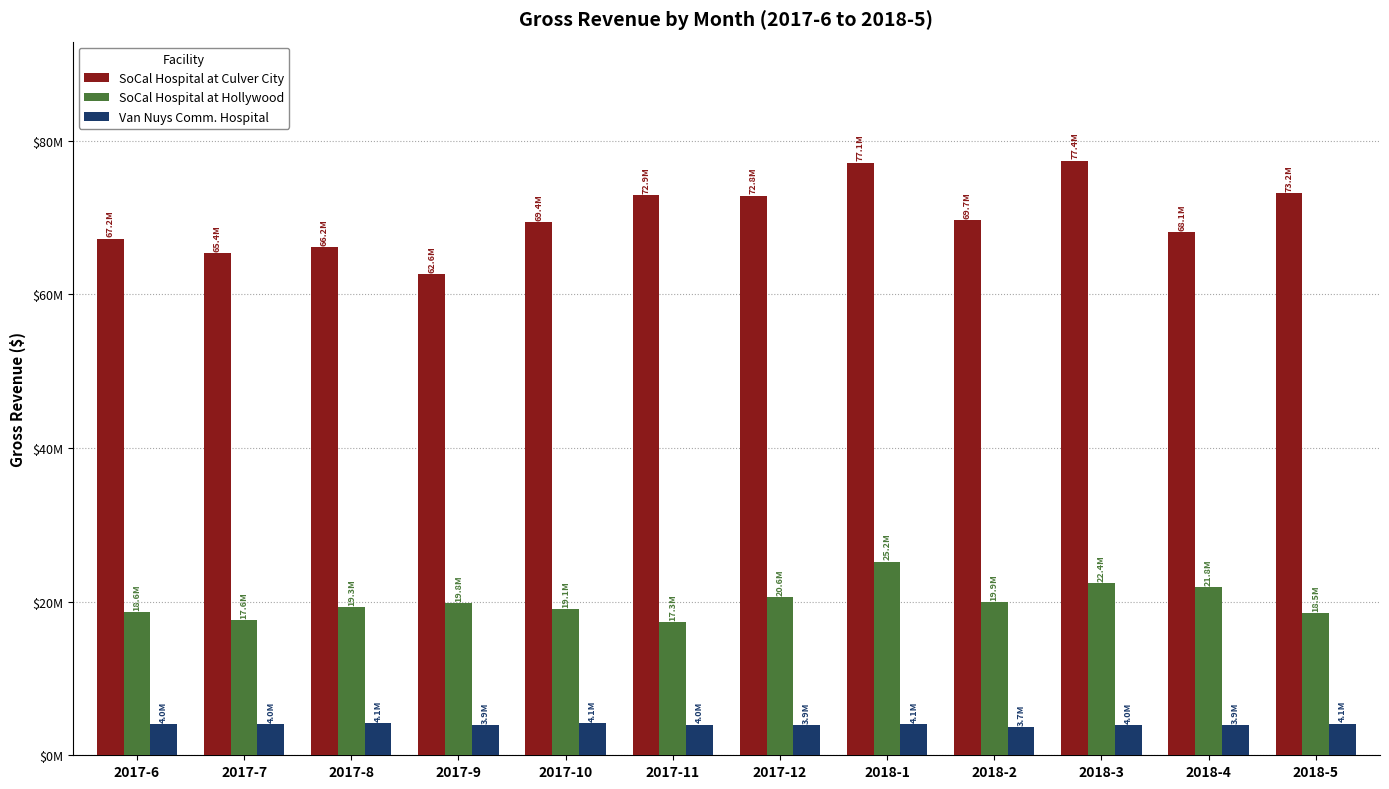

List the series in order of their peak value, lowest first.

Van Nuys Comm. Hospital, SoCal Hospital at Hollywood, SoCal Hospital at Culver City